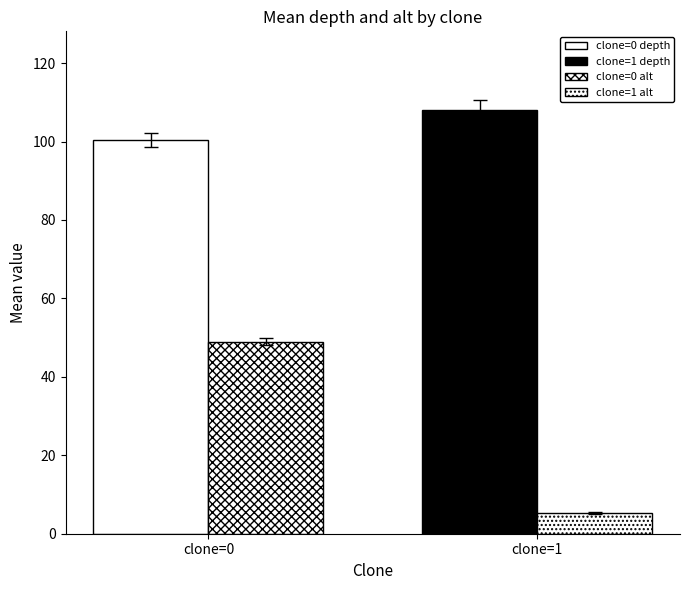

Reading right to left, list all the values displayed in this chart.

depth: 108.1	100.3
alt: 5.3	49.0